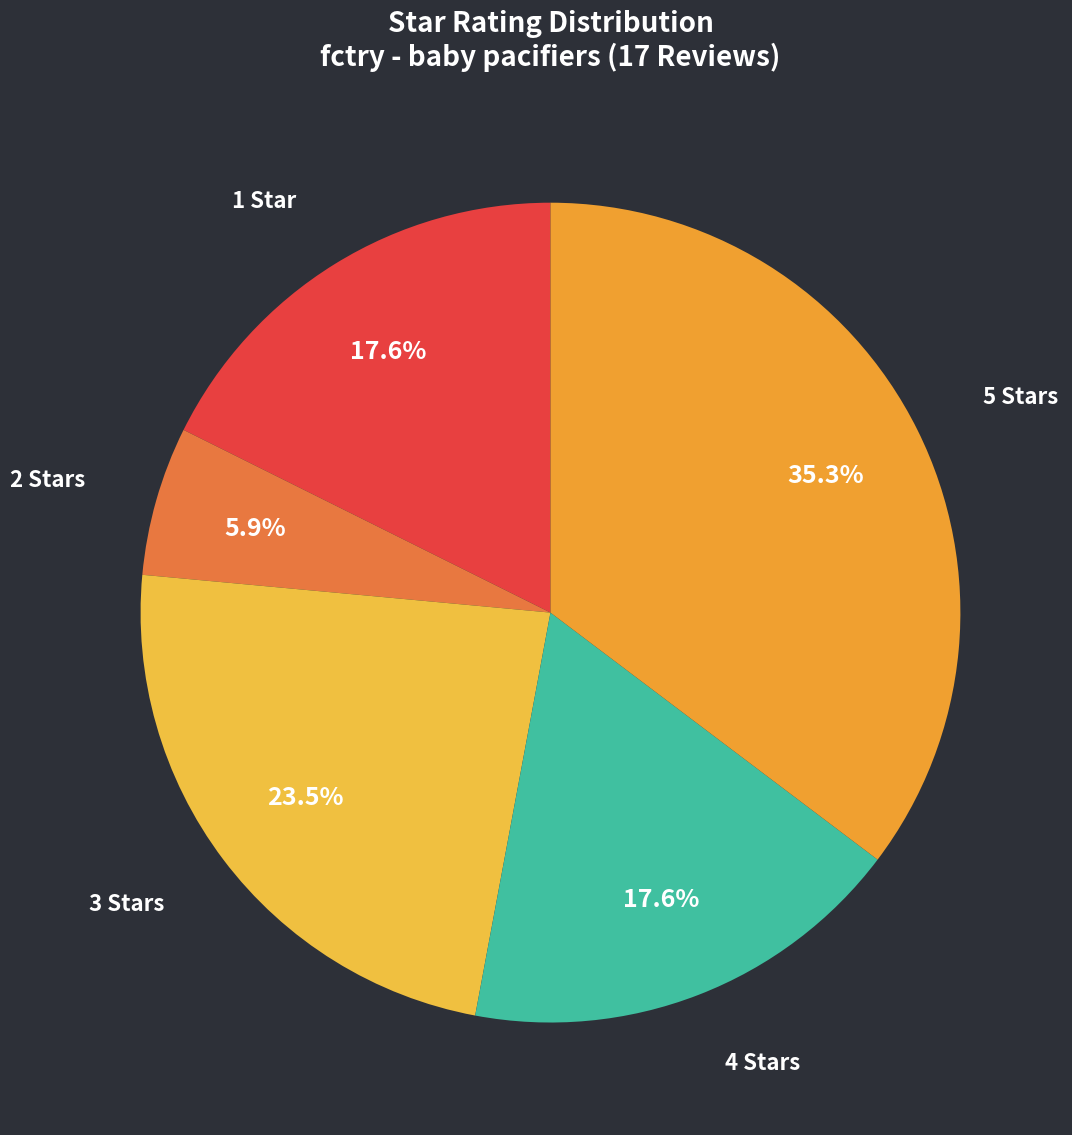

Which has a higher value, 2 Stars or 5 Stars?

5 Stars